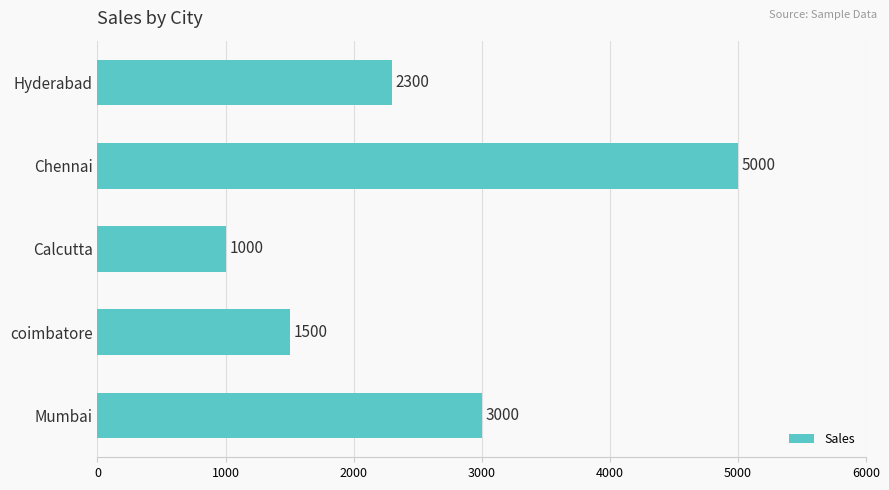

Rank the categories by value from highest to lowest.

Chennai, Mumbai, Hyderabad, coimbatore, Calcutta